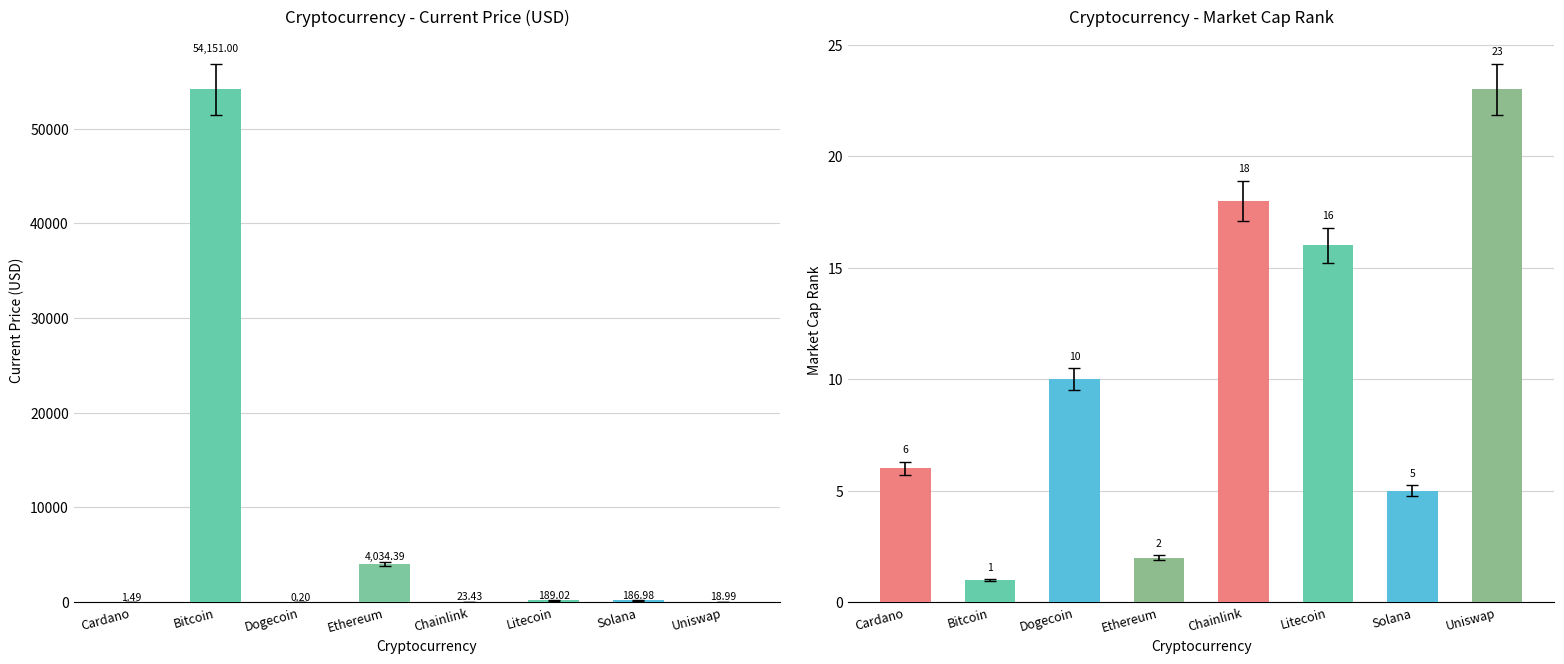

What is the spread (max minus min) of values at Chainlink?

5.4